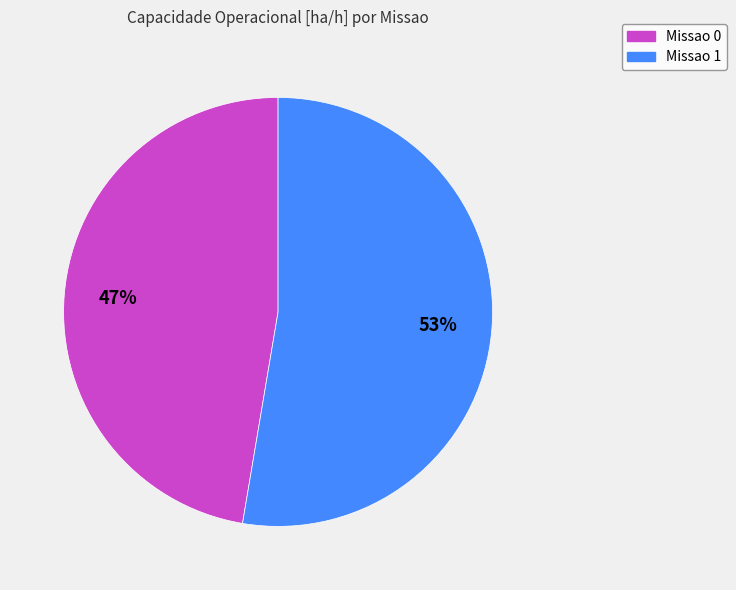

Does Missao 1 represent more than half of the total?

Yes